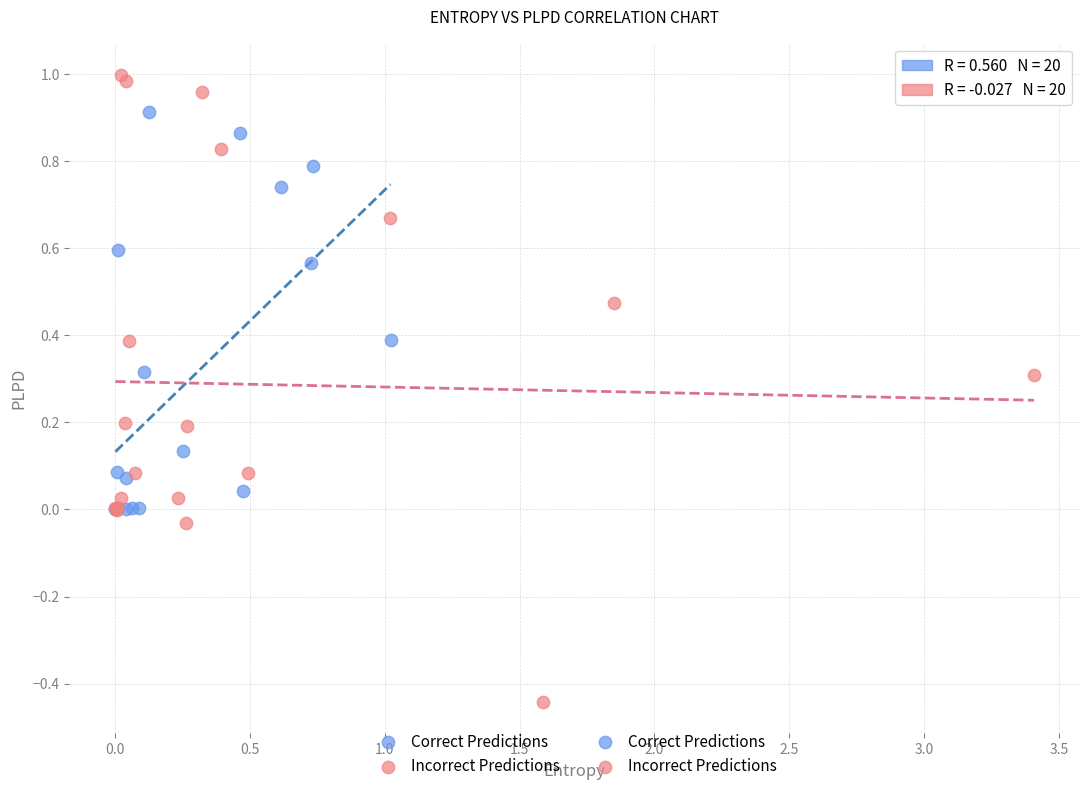

Which series reaches the maximum Y coordinate?

Incorrect Predictions